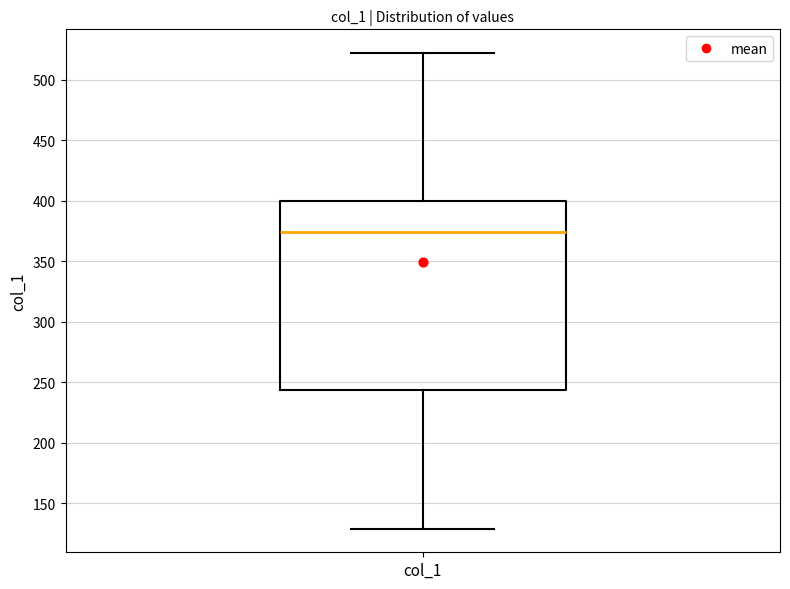

Read this box plot against the y-axis: the position of the median line, the range covered by the box, and the ends of both whiskers. The values are not printed on the chart, so give them approximately, as read against the axis.

median 375, box 245 to 400, whiskers 130 to 520